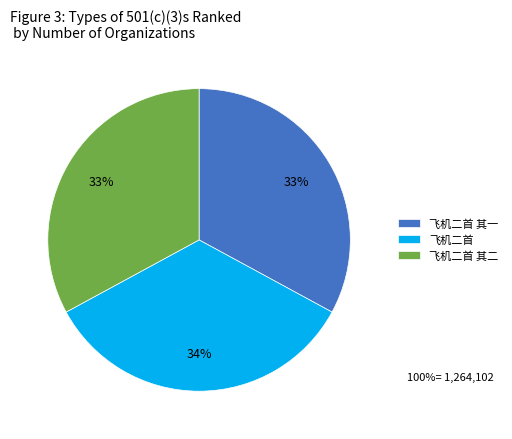

To the nearest percent, what is the difference between the 飞机二首 其二 and 飞机二首 slice percentages?

1%